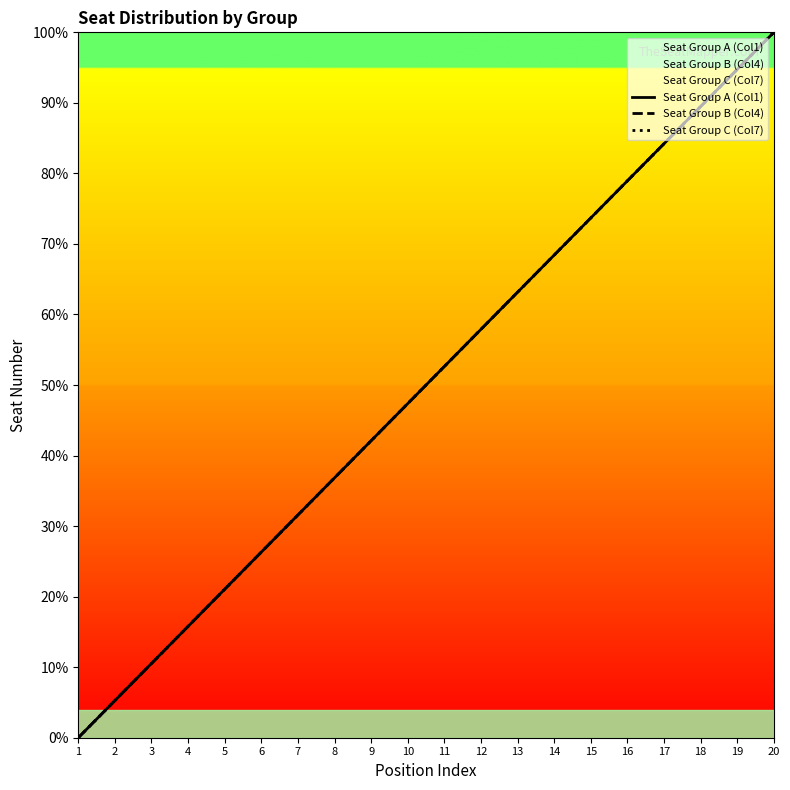

Where is Seat Group A (Col1) nearest to the value 50?

11